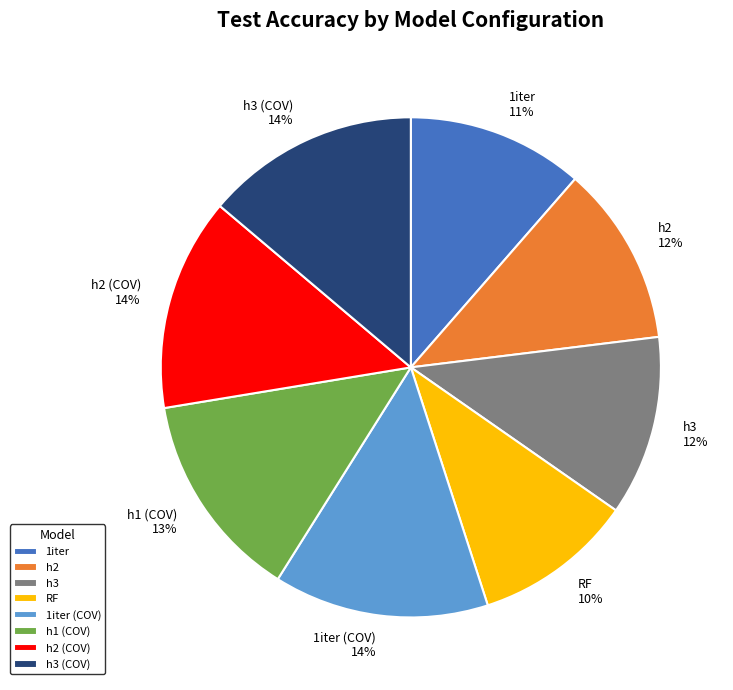

Does h3 (COV) account for over 50% of the chart?

No